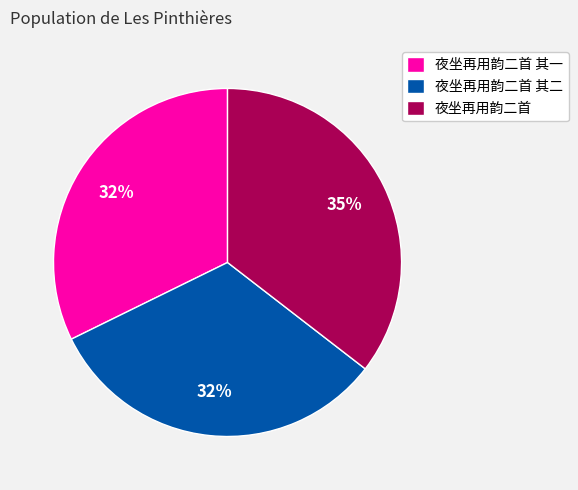

Which category has the biggest portion of the pie?

夜坐再用韵二首